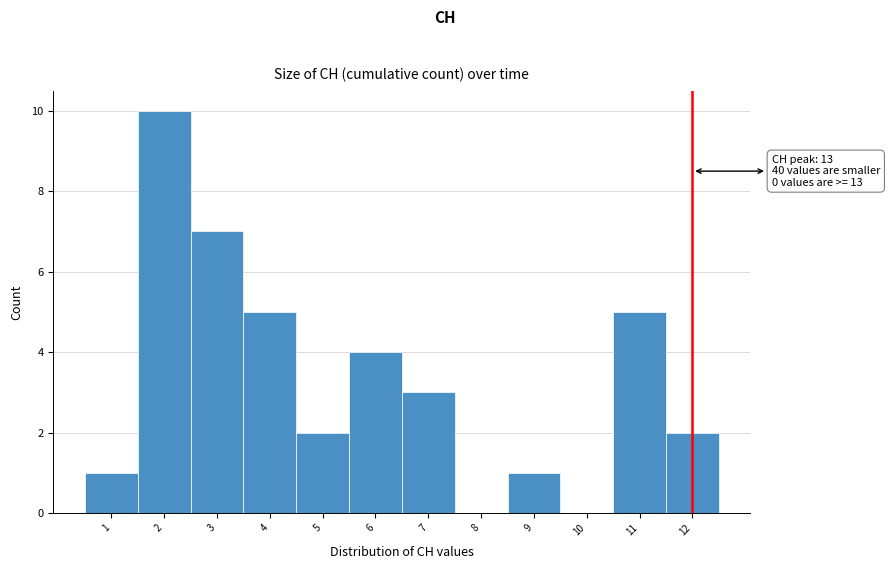

Reading left to right, what are all the values shown in this chart?

1=1	2=10	3=7	4=5	5=2	6=4	7=3	8=0	9=1	10=0	11=5	12=2